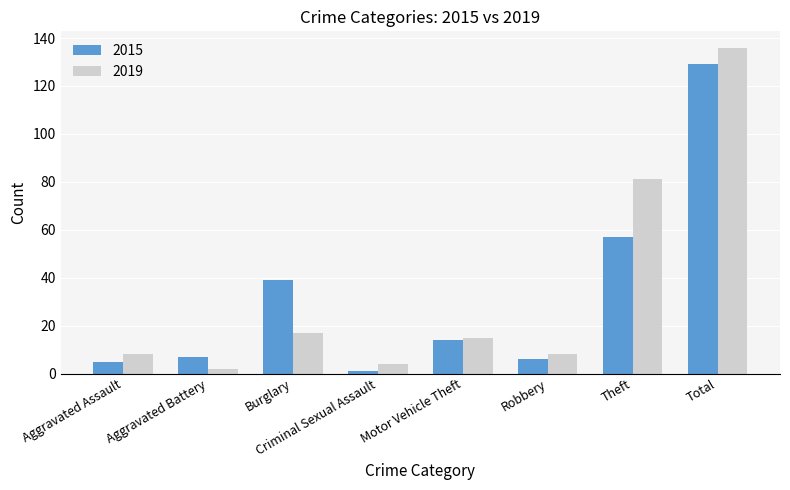

How many distinct data groups are displayed?

2